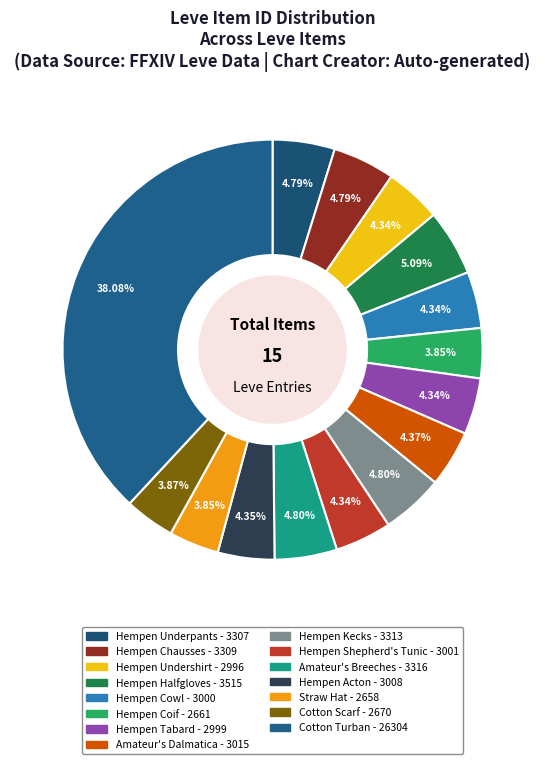

Does any single category account for the majority?

No